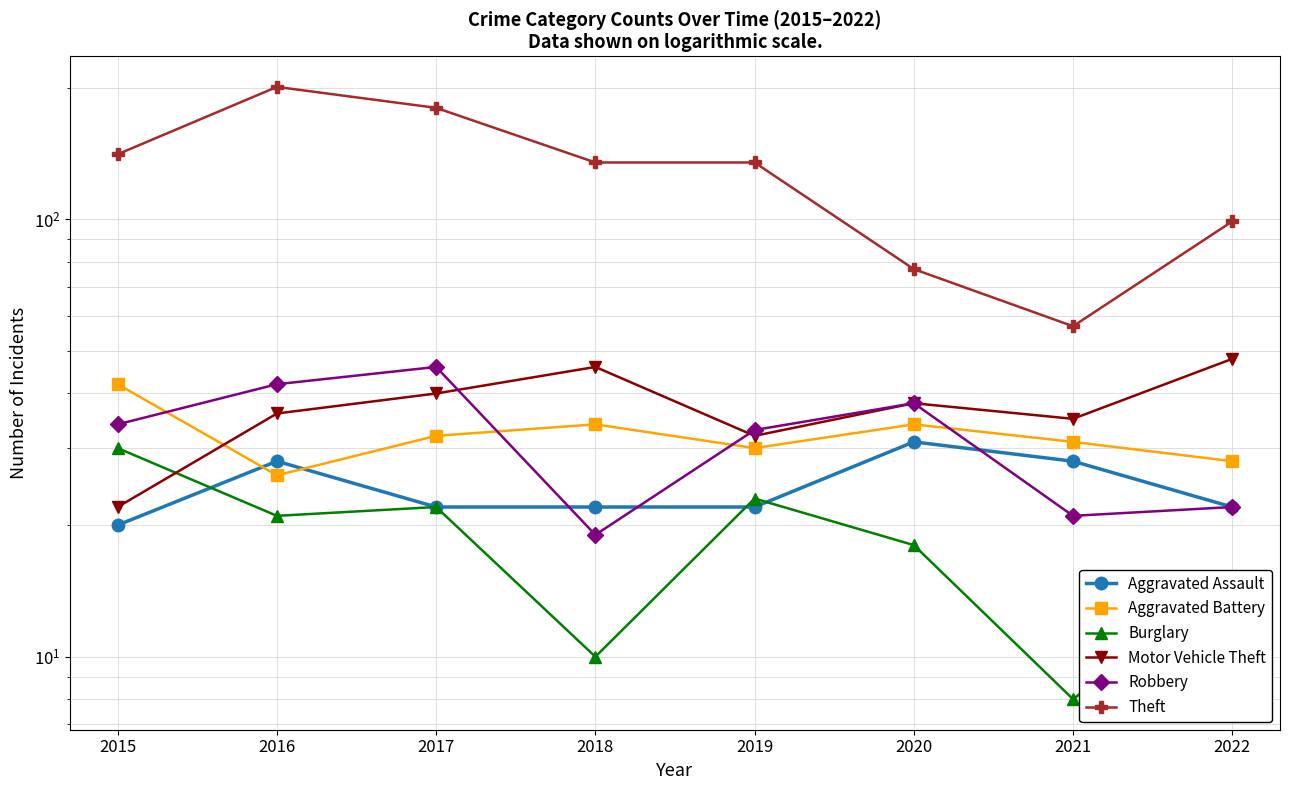

What is the average value of the Robbery series?

32